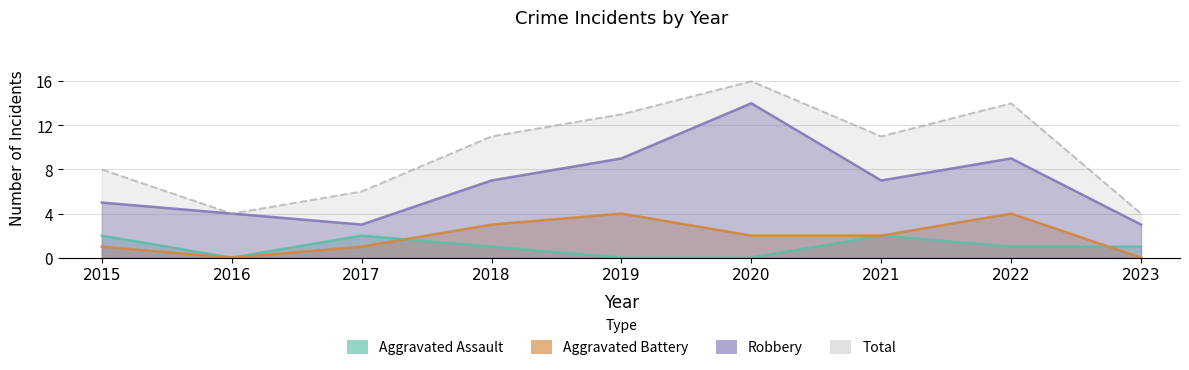

True or false: Aggravated Assault and Total cross at least once.

False